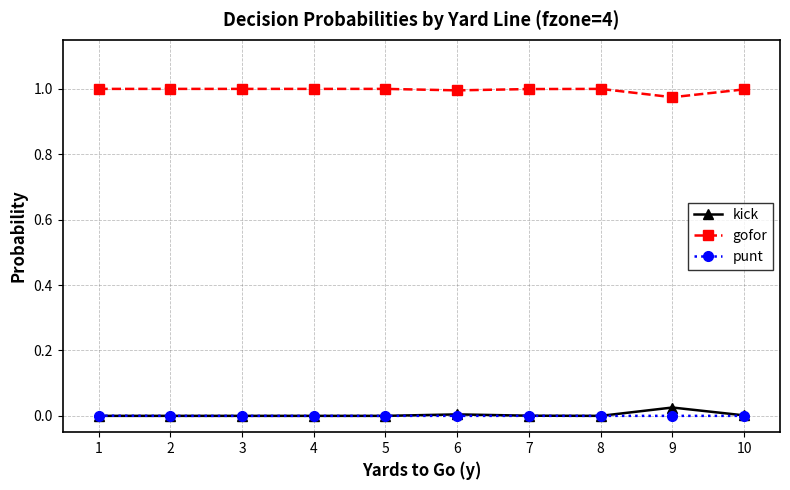

List the series in order of their peak value, highest first.

gofor, kick, punt